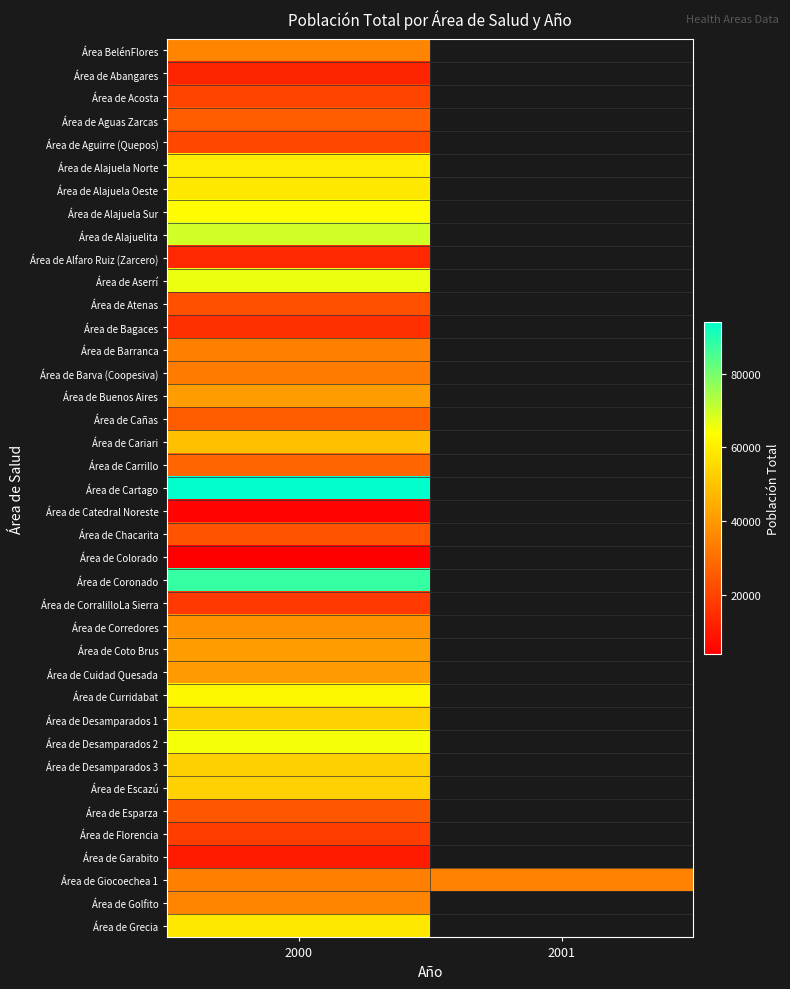

Which series has the widest spread of values?

Área de Giocoechea 1